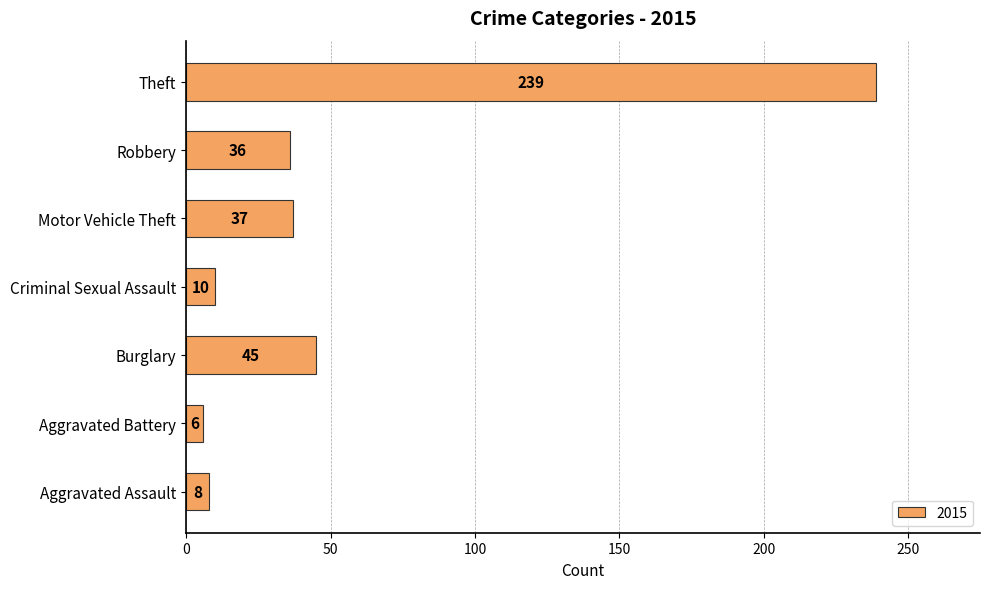

Reading bottom to top, what are all the values shown in this chart?

8	6	45	10	37	36	239